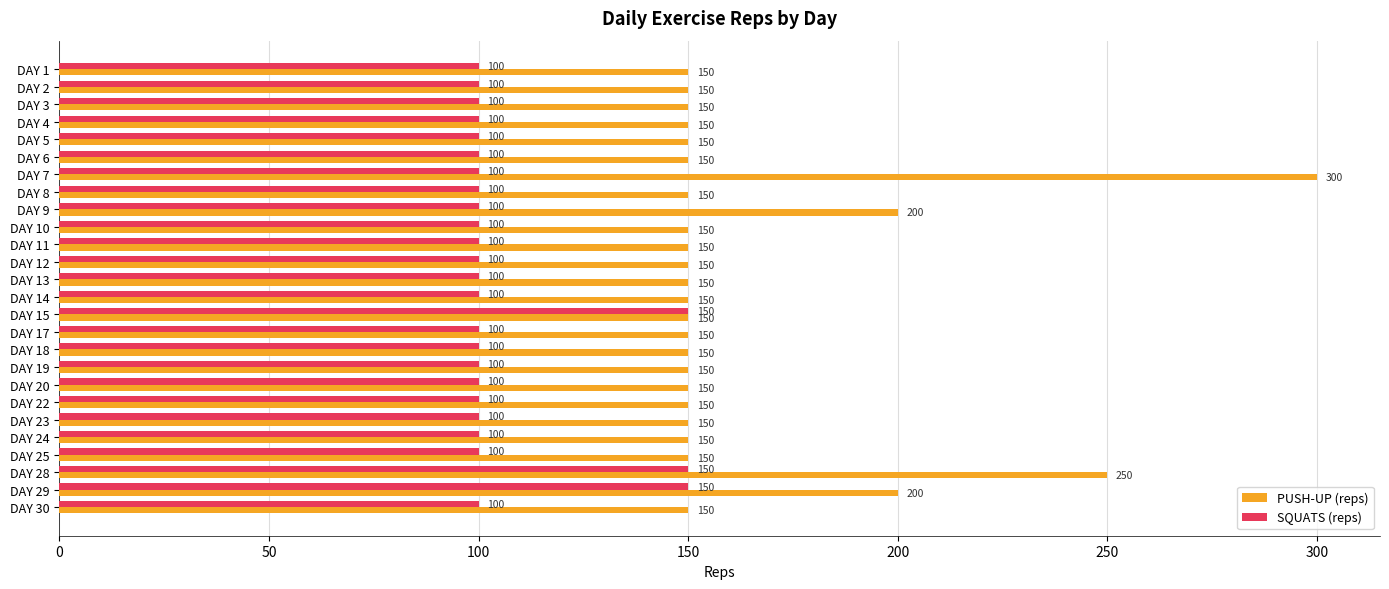

Is the value of SQUATS (reps) at DAY 10 greater than the value of PUSH-UP (reps) at DAY 23?

No